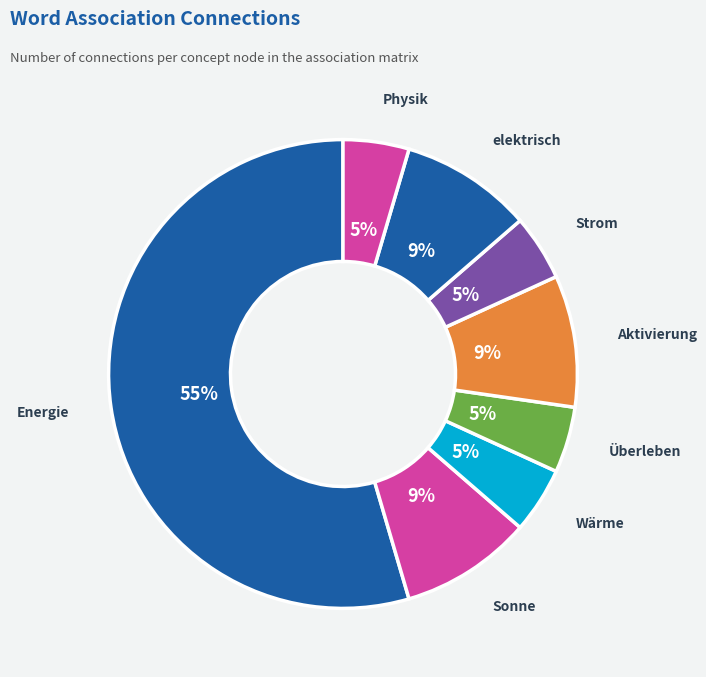

To the nearest percent, what percentage of the pie is Überleben?

5%